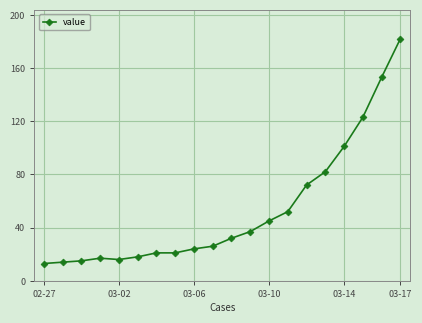

What is the maximum value shown in the chart?

182